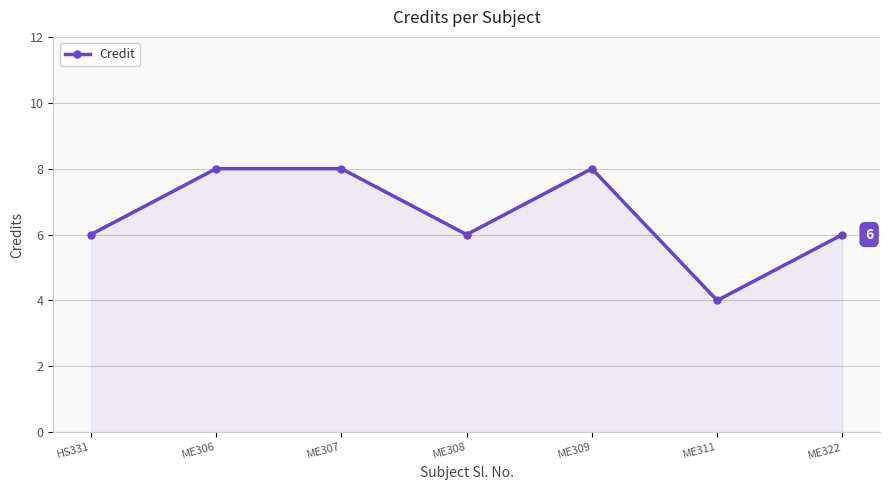

What position from the left is ME311?

6